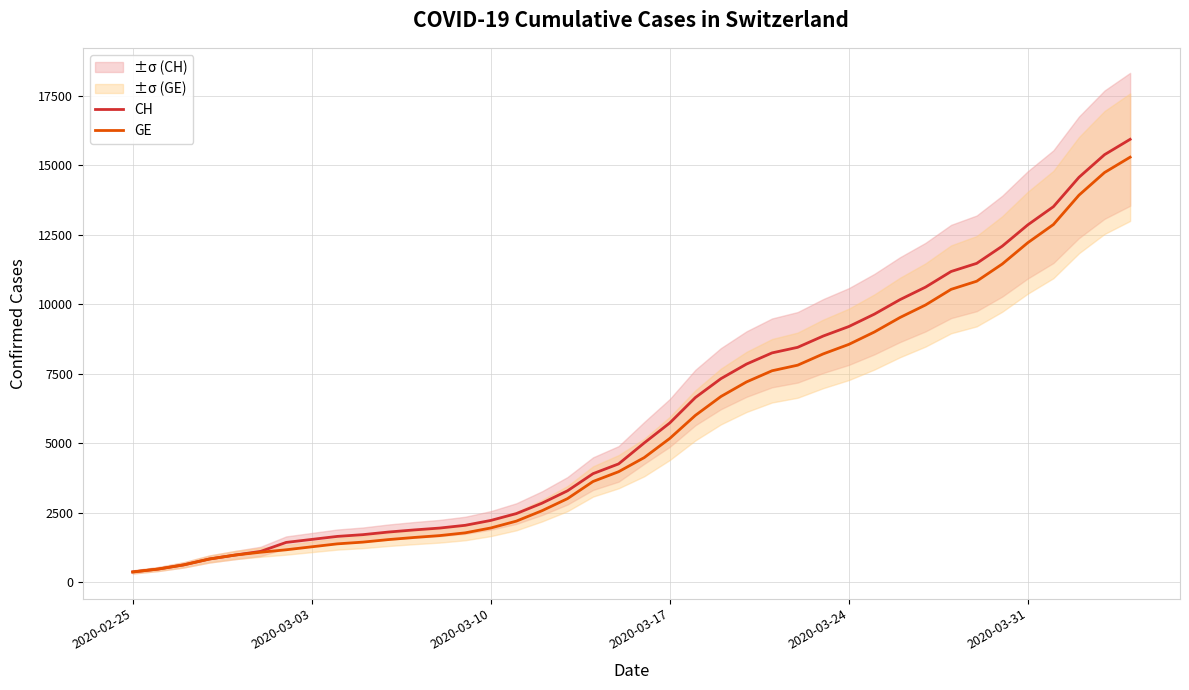

True or false: GE and CH intersect in this chart.

False